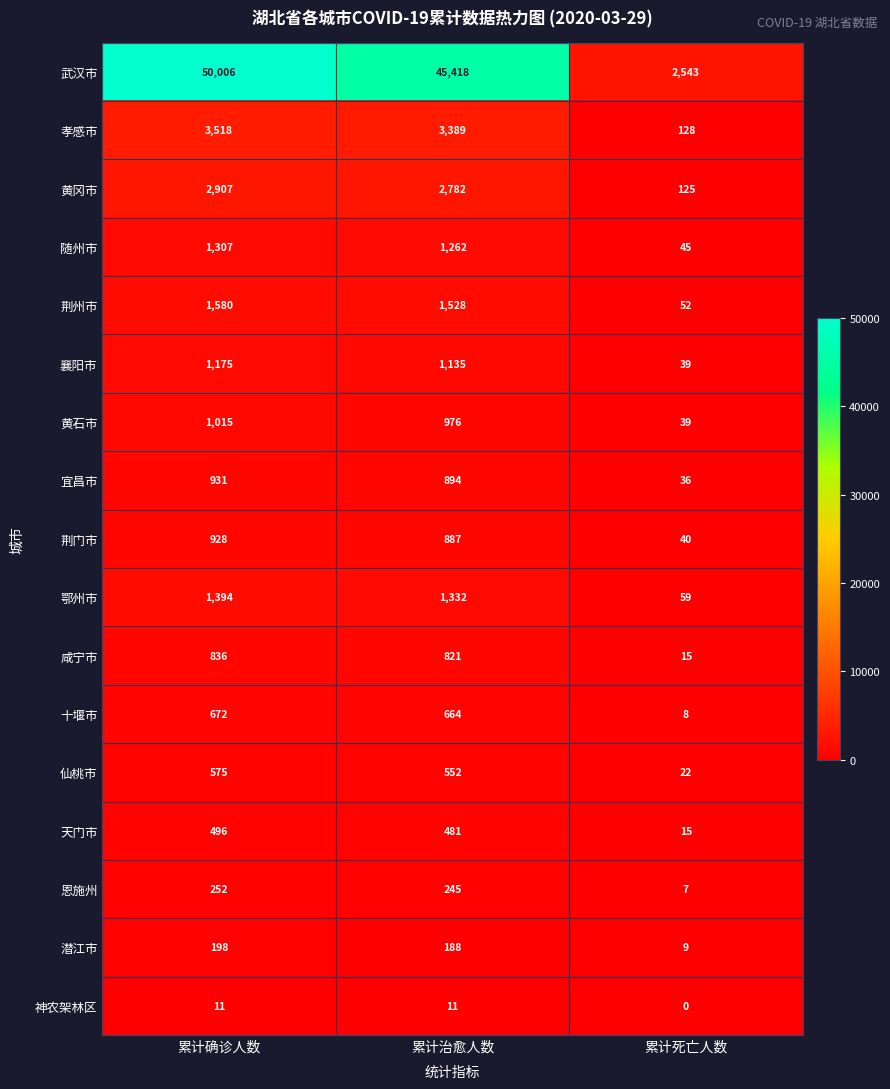

At which label does 荆门市 first exceed 887?

累计确诊人数